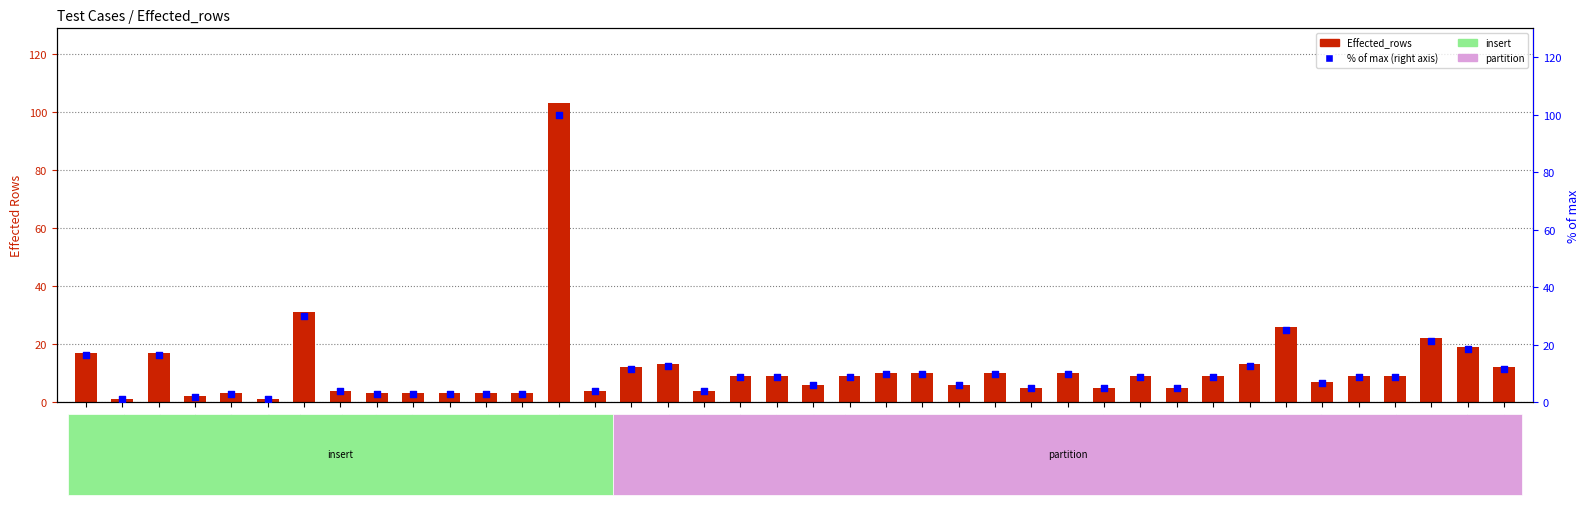

At how many categories does at least one series exceed 93?

1